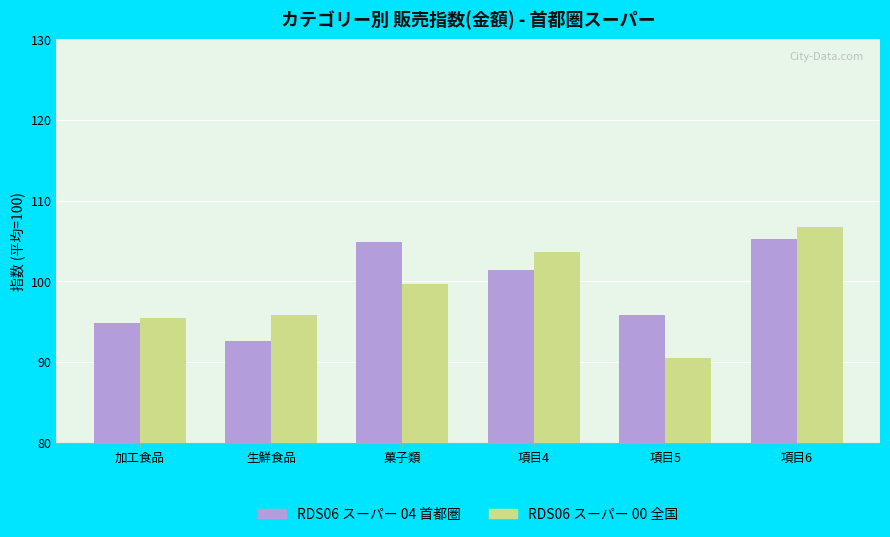

Which label corresponds to the largest value in the chart?

項目6